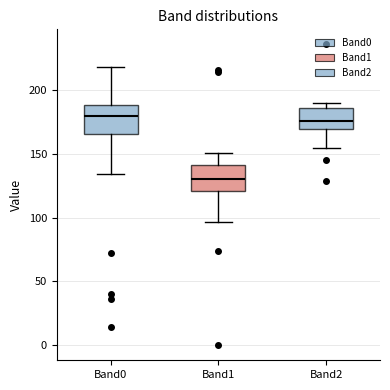

Which box has the lowest median line?

Band1